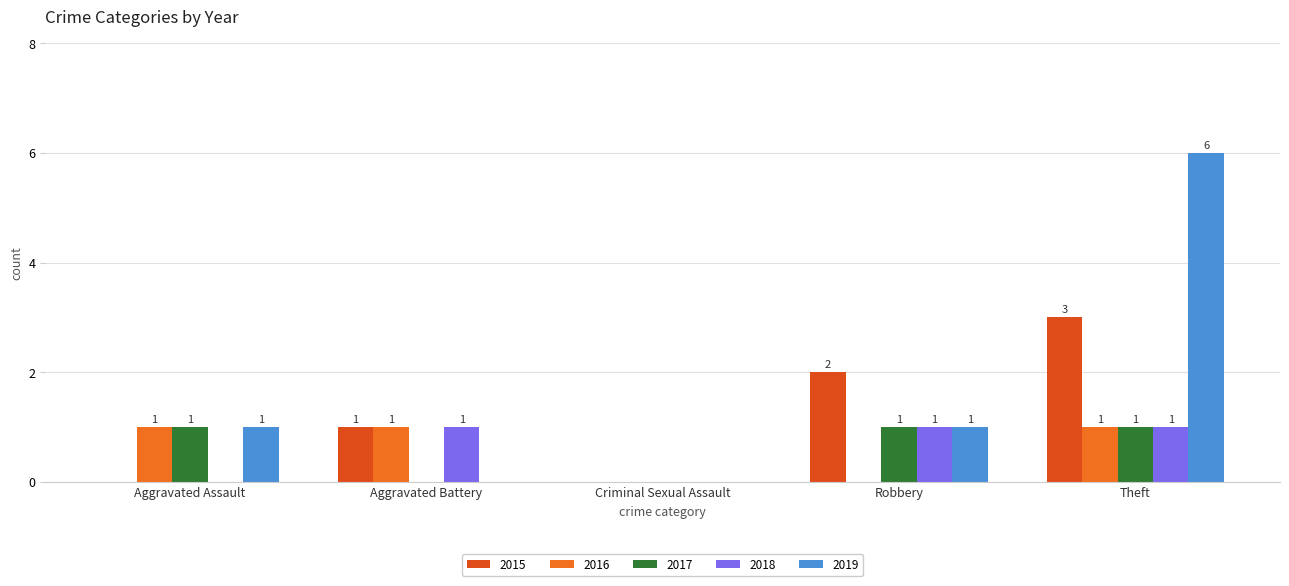

How many values in 2017 are above zero?

3